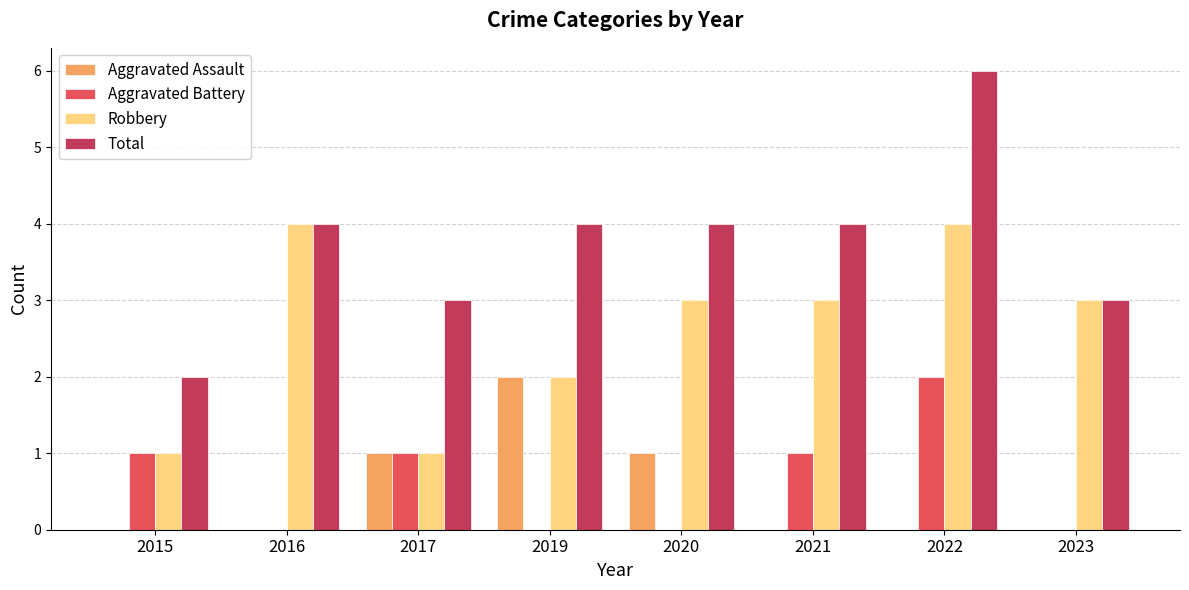

What are all the series names shown in the legend?

Aggravated Assault, Aggravated Battery, Robbery, Total